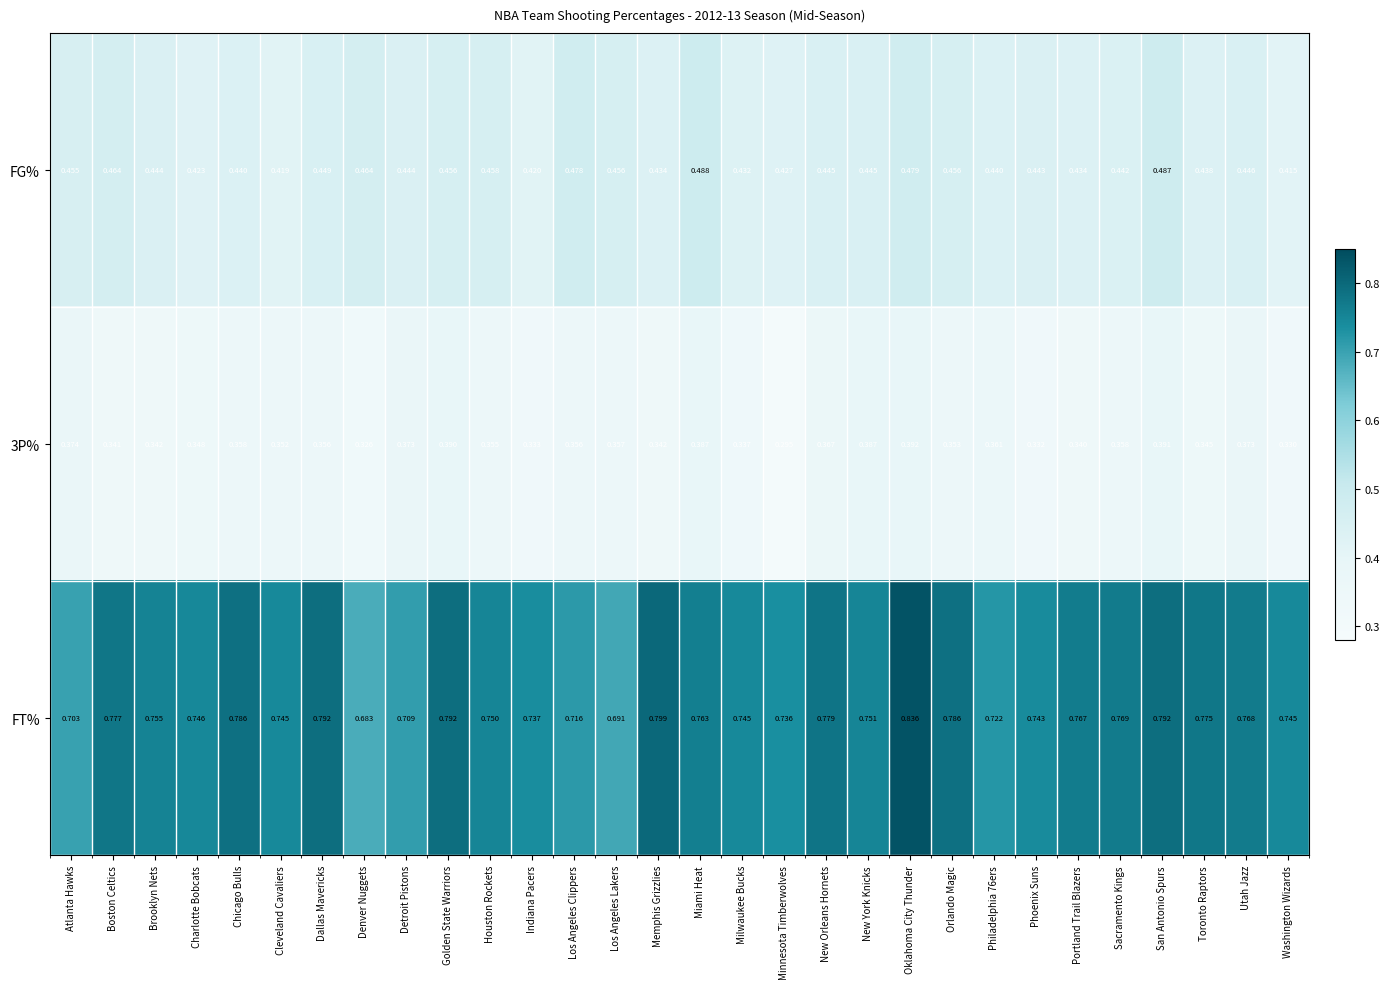

Which category has the highest value in the FT% series?

Oklahoma City Thunder